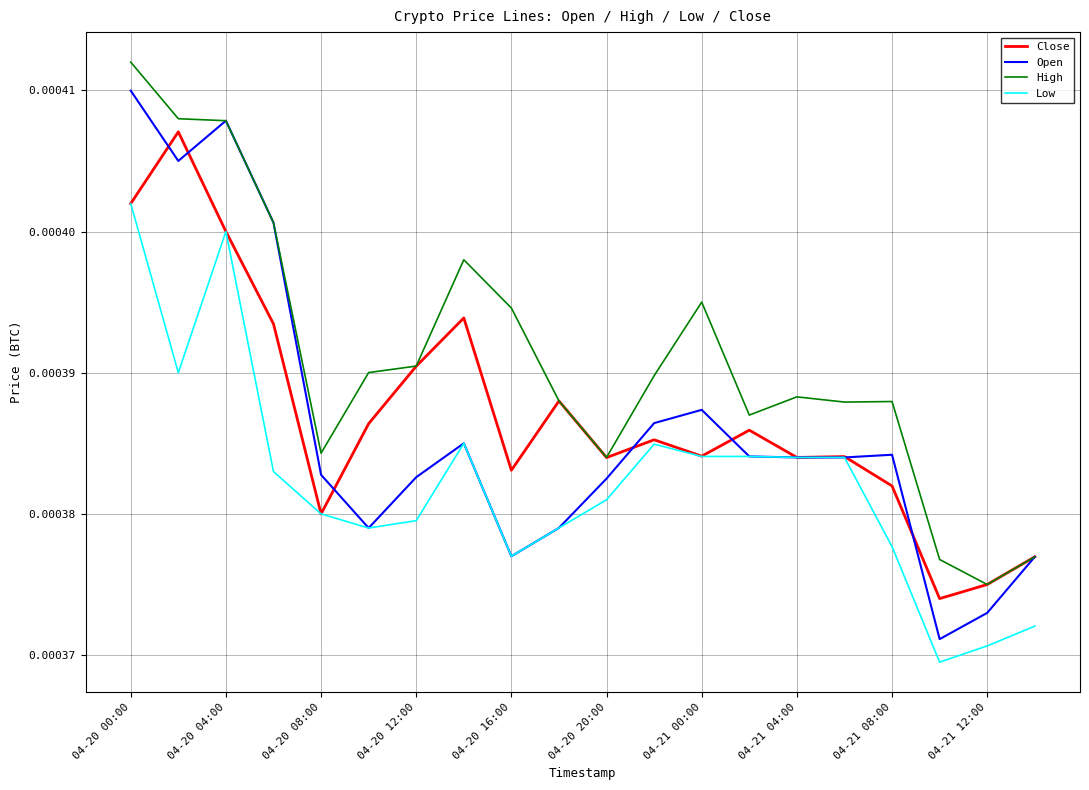

Does the chart display data point markers on the line(s)?

No